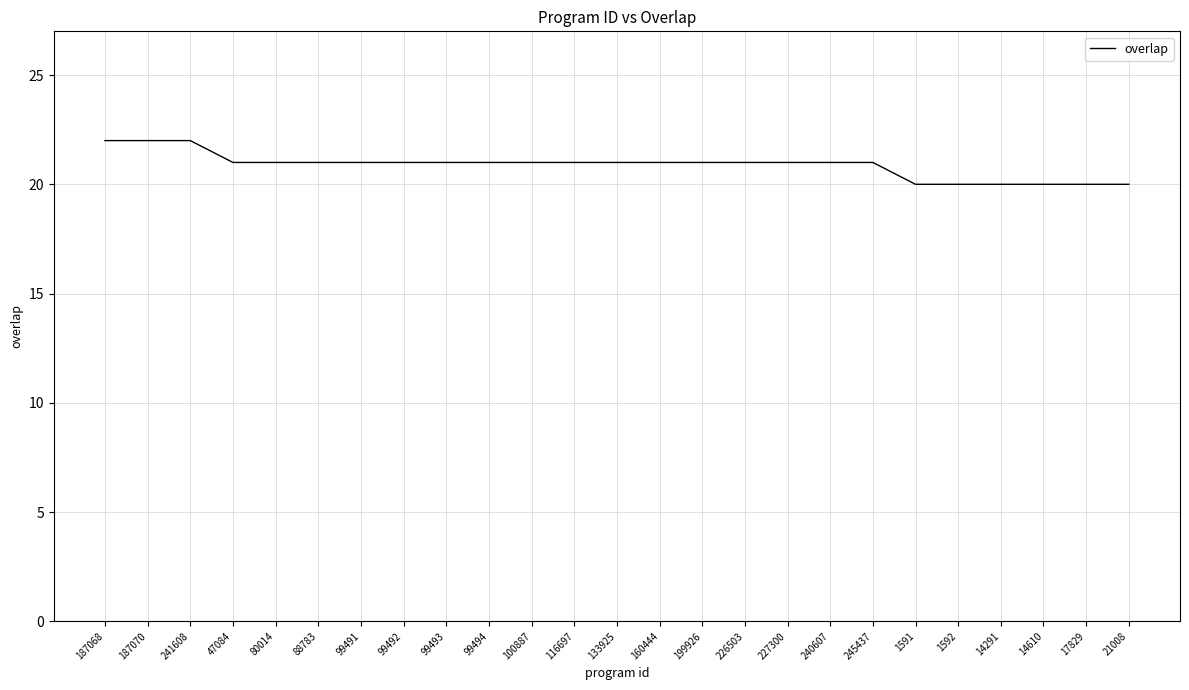

The chart shows a value of 34 at 99491. True or false?

False